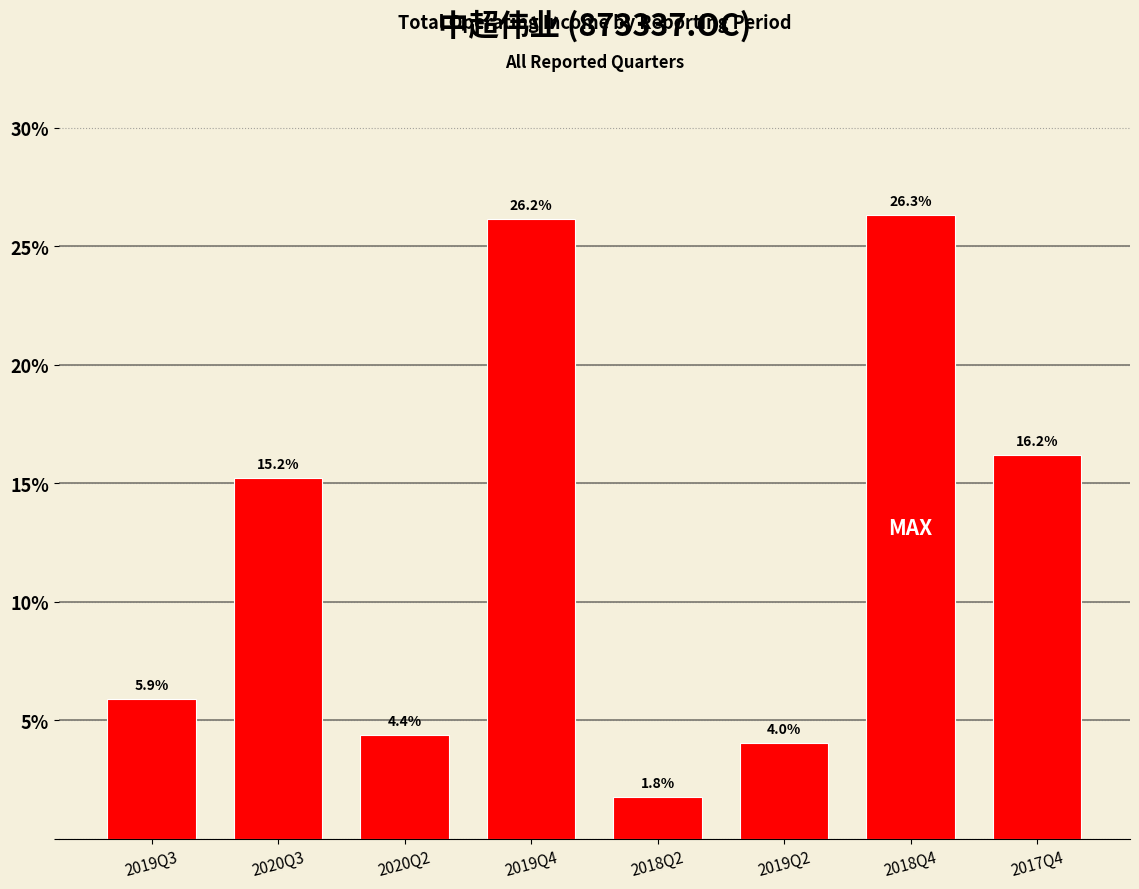

What is the change in value from 2018Q2 to 2017Q4?

+14.4